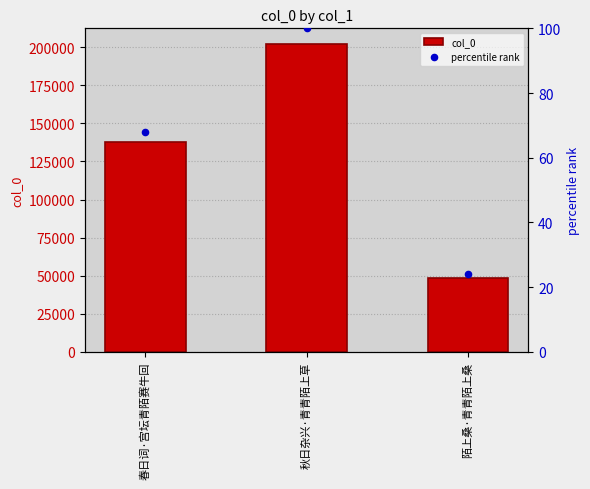

Which series has the largest Y range (max minus min)?

col_0